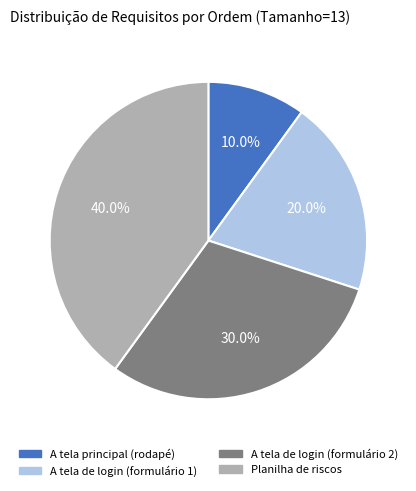

Do A tela de login (formulário 2) and A tela principal (rodapé) together represent more than half of the pie?

No